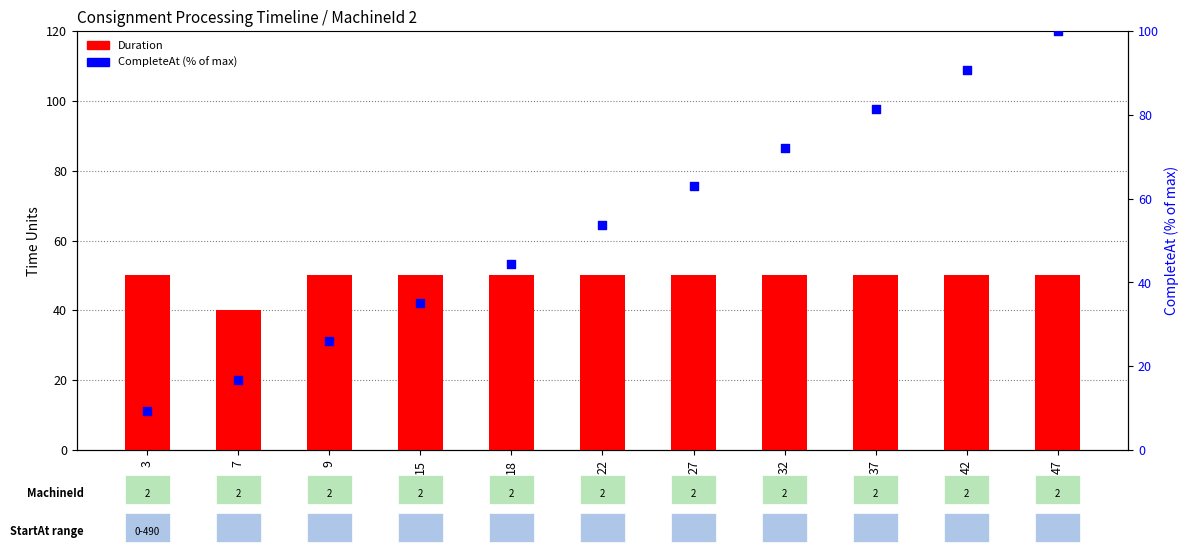

Which series has the largest total across all categories?

CompleteAt (% of max)